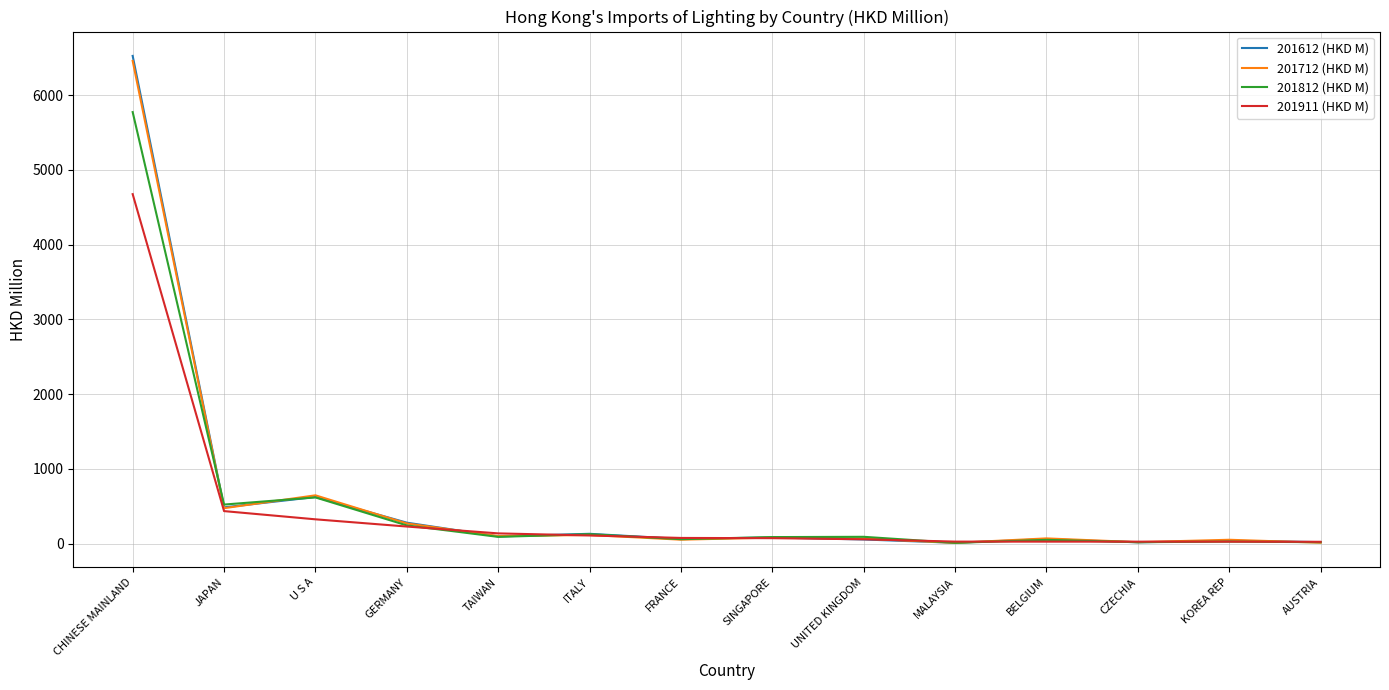

At which label is 201612 (HKD M) closest to 3269?

U S A